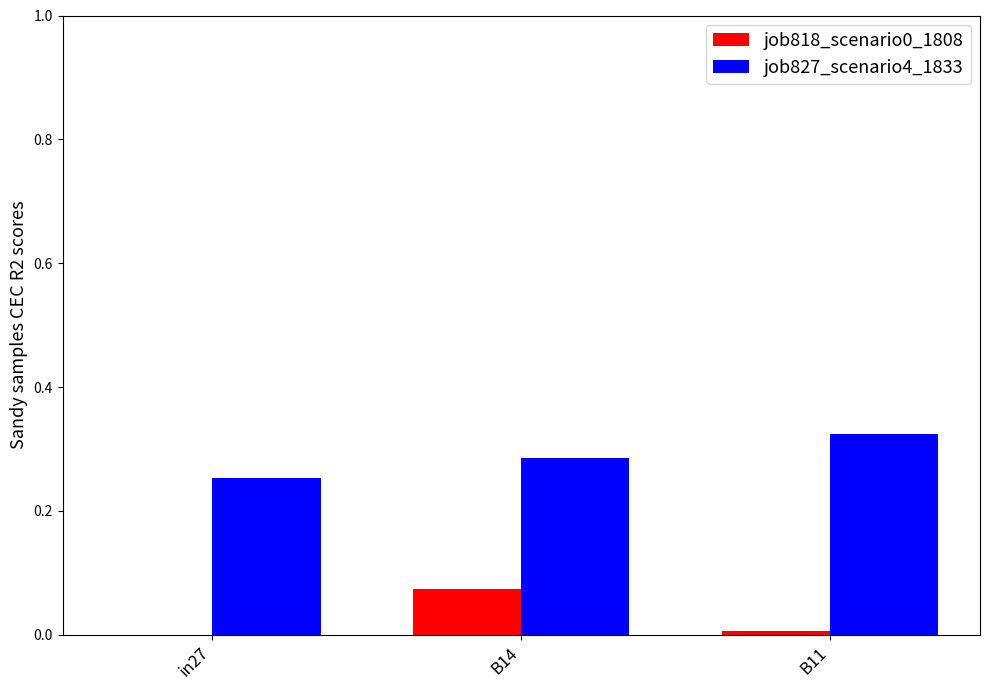

Which series has the largest total across all categories?

job827_scenario4_1833